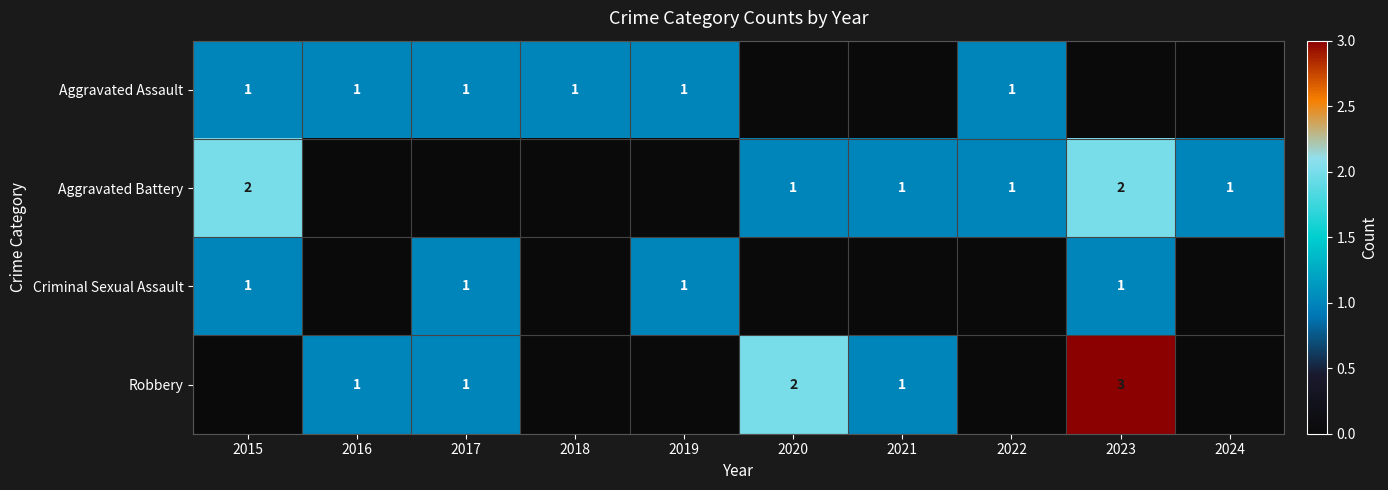

Where is Aggravated Battery nearest to the value 1?

2020